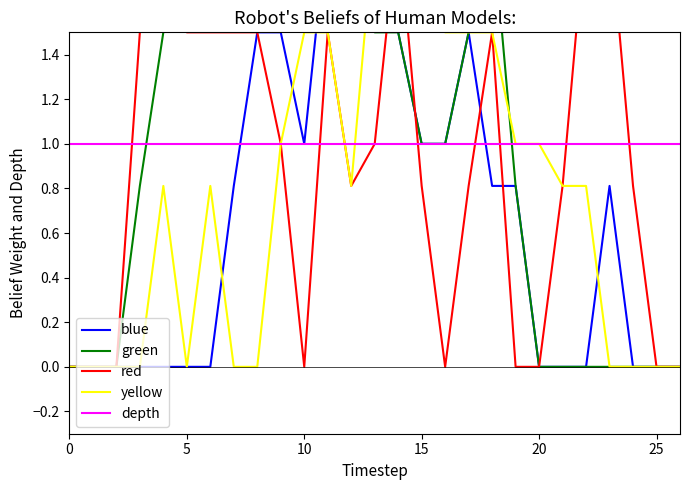

What is the maximum value shown in the chart?

2.0